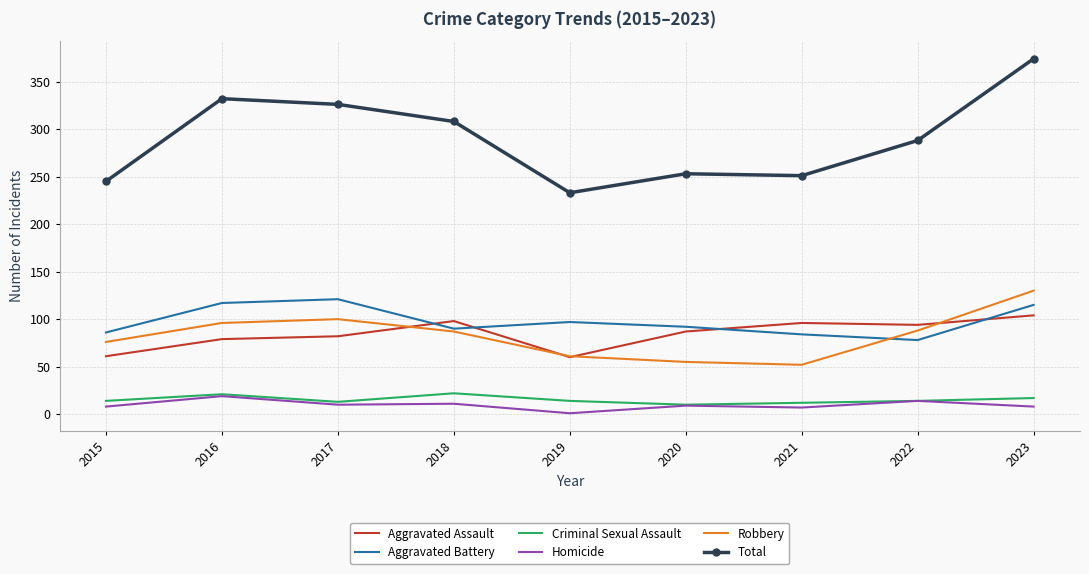

What are all the series names shown in the legend?

Aggravated Assault, Aggravated Battery, Criminal Sexual Assault, Homicide, Robbery, Total